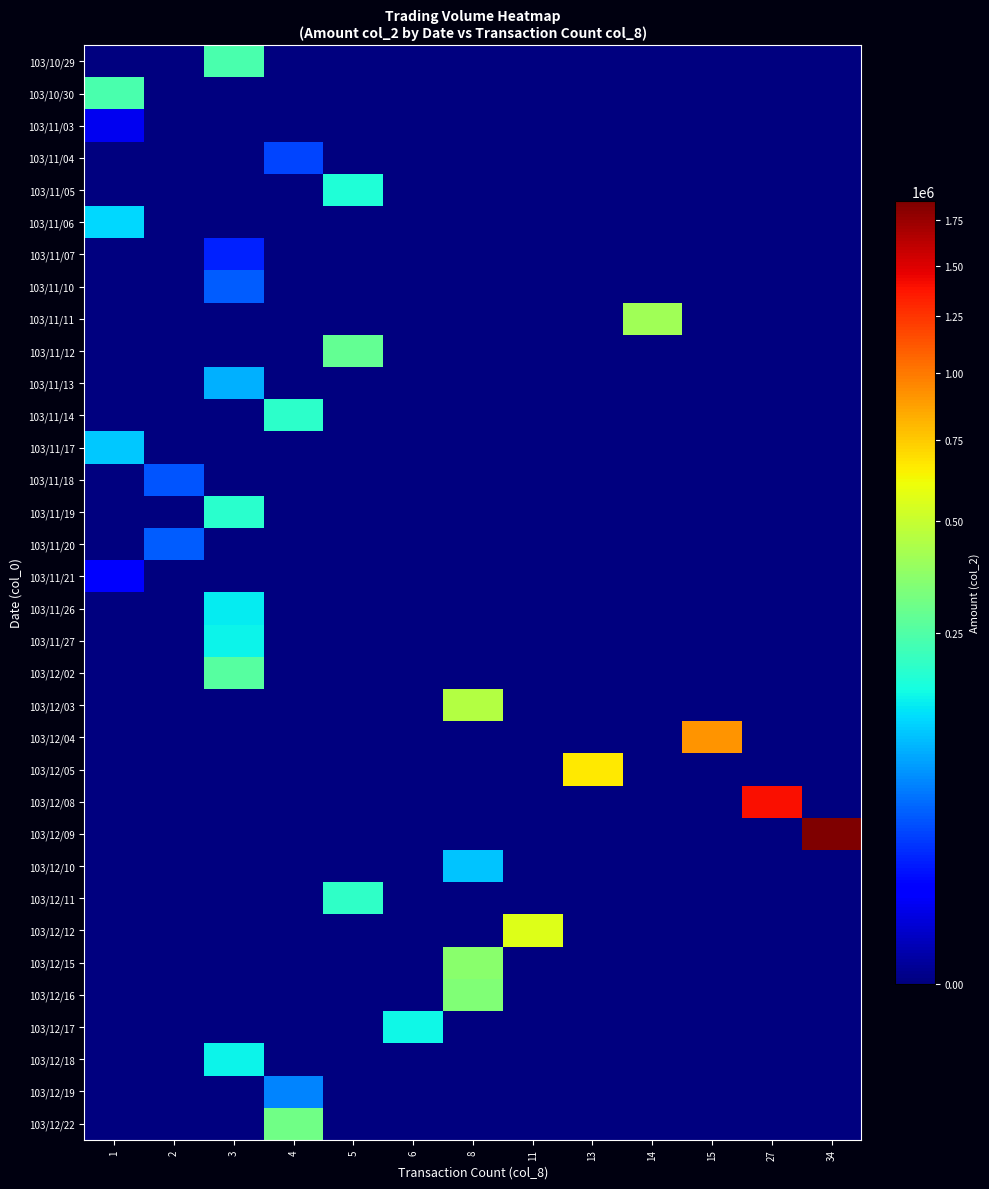

What is the difference between the highest and lowest values at 13?

661630